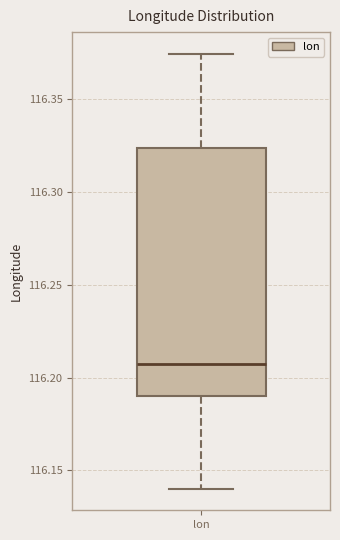

Read this box plot against the y-axis: the position of the median line, the range covered by the box, and the ends of both whiskers. The values are not printed on the chart, so give them approximately, as read against the axis.

median 116.210, box 116.190 to 116.325, whiskers 116.140 to 116.375